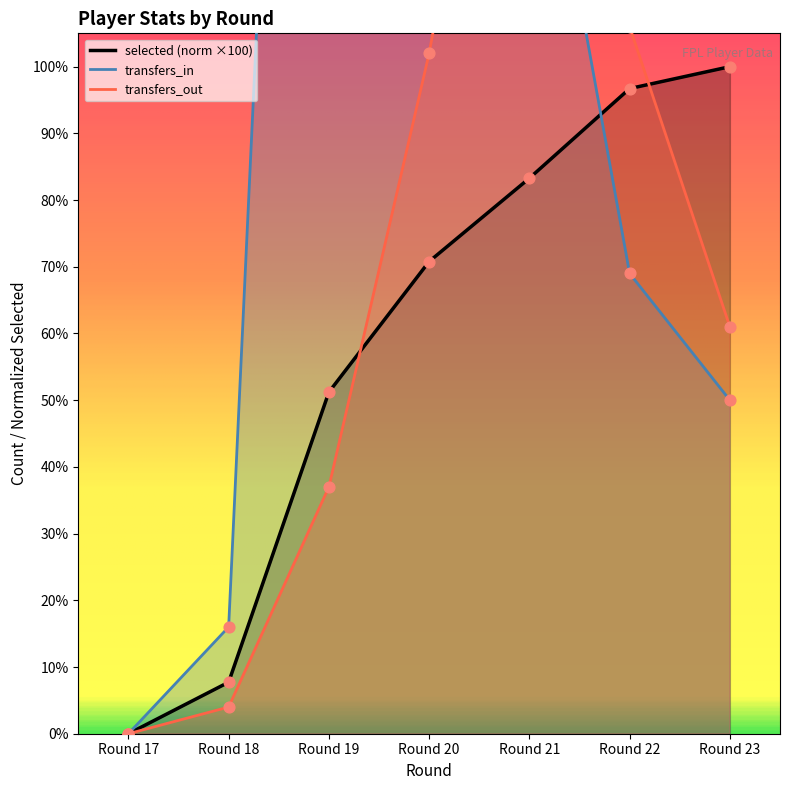

Rank the categories by selected (norm ×100) value from lowest to highest.

Round 17, Round 18, Round 19, Round 20, Round 21, Round 22, Round 23